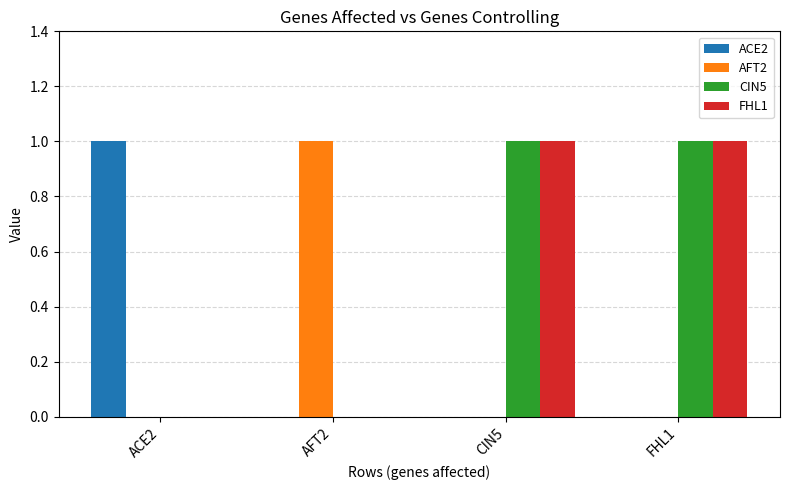

True or false: ACE2 has a value of 1 at ACE2.

True